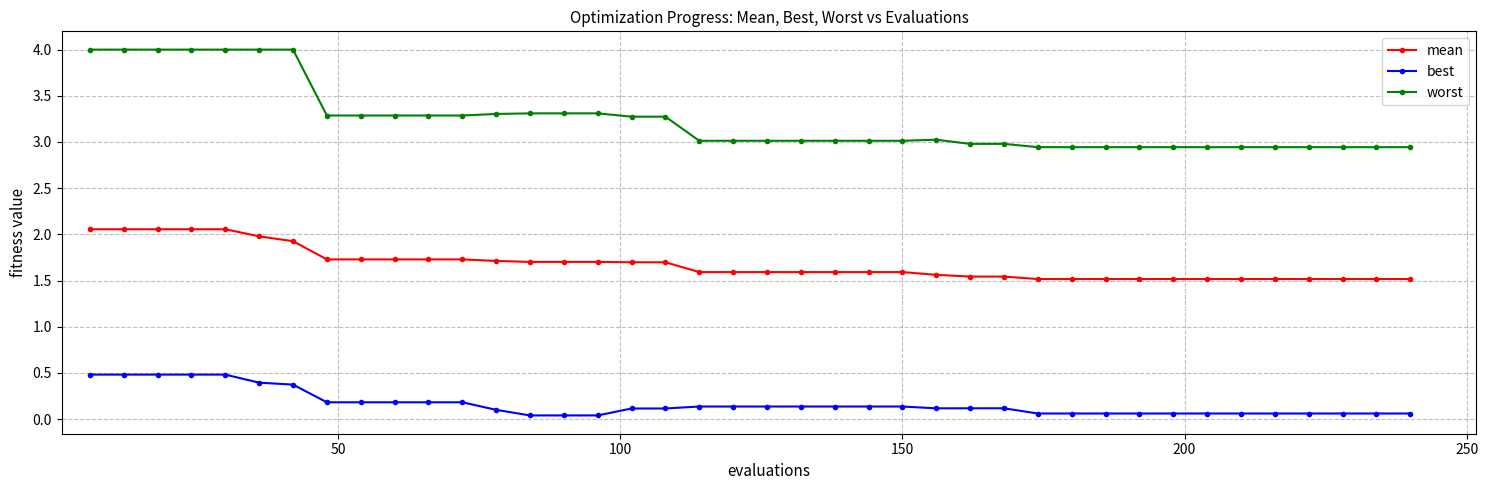

What is the sum of all worst values?

129.6